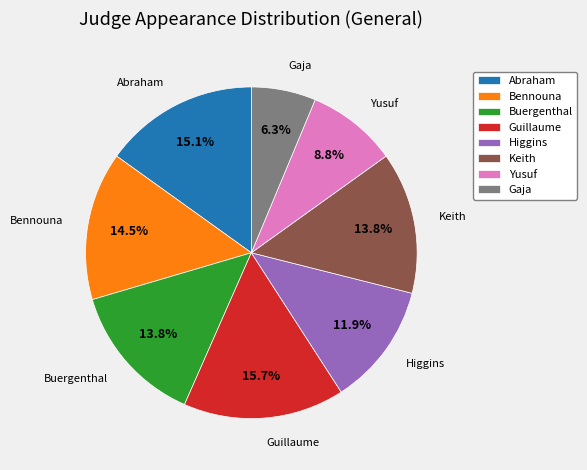

Does Keith represent more than half of the total?

No